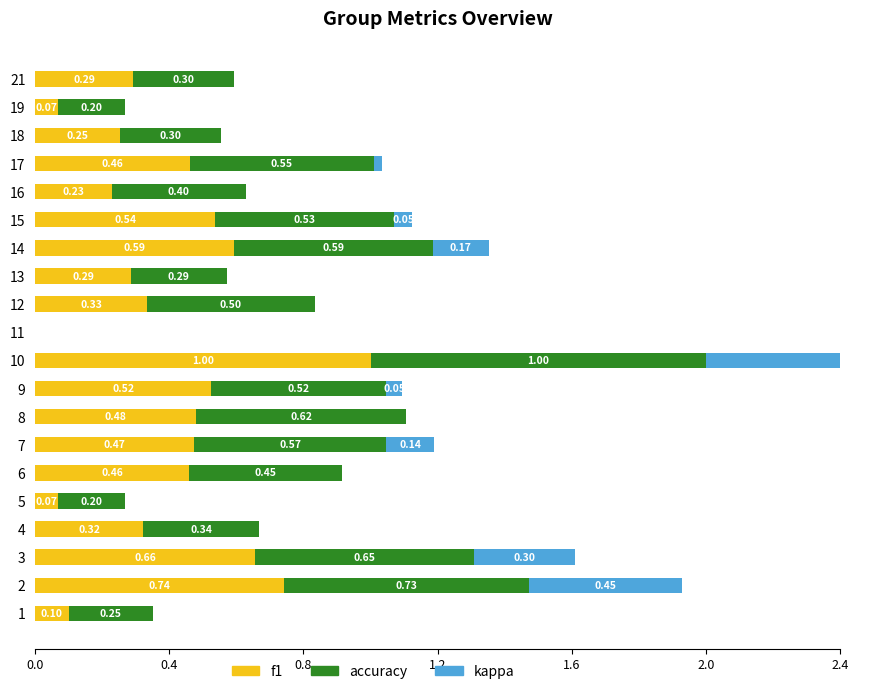

Which series has the largest total across all categories?

accuracy